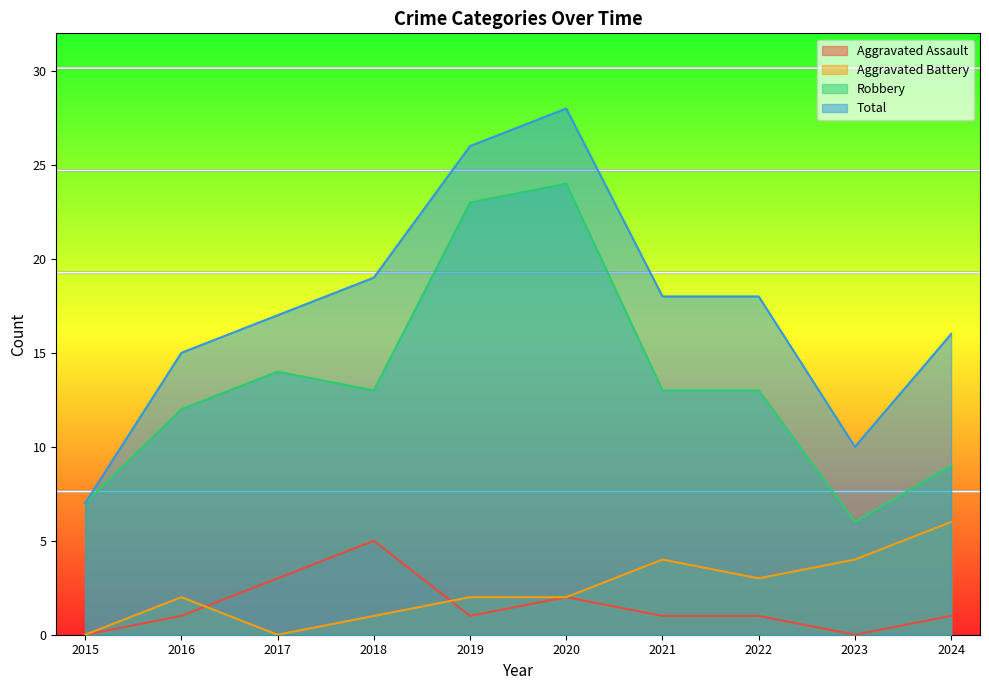

At which category does Robbery reach its first local valley?

2018